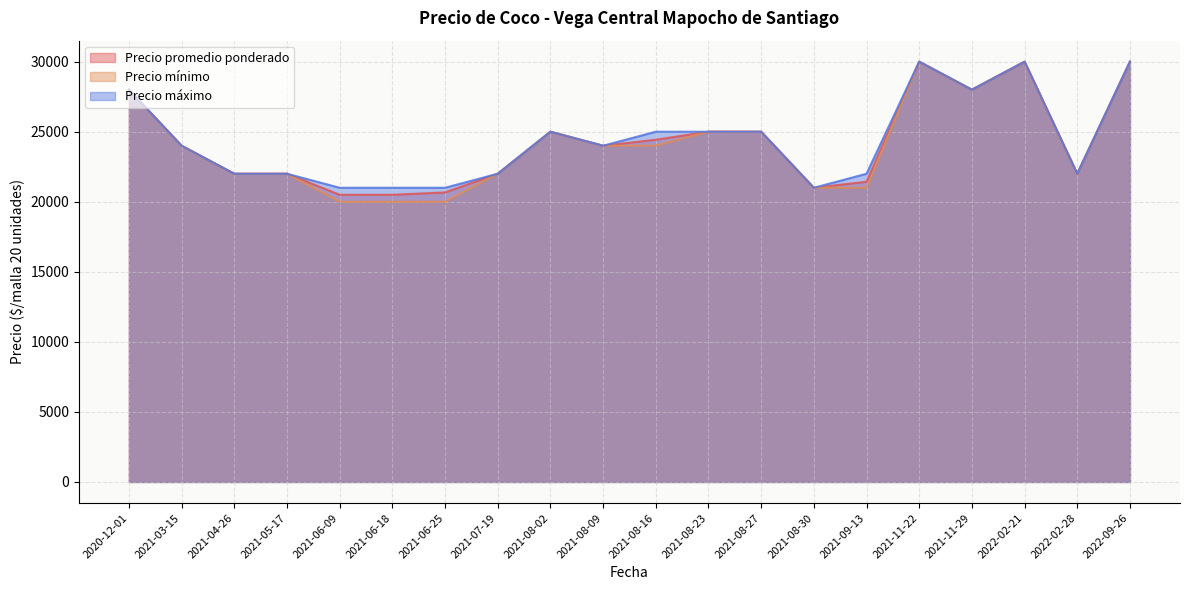

True or false: Precio máximo and Precio mínimo cross at least once.

False